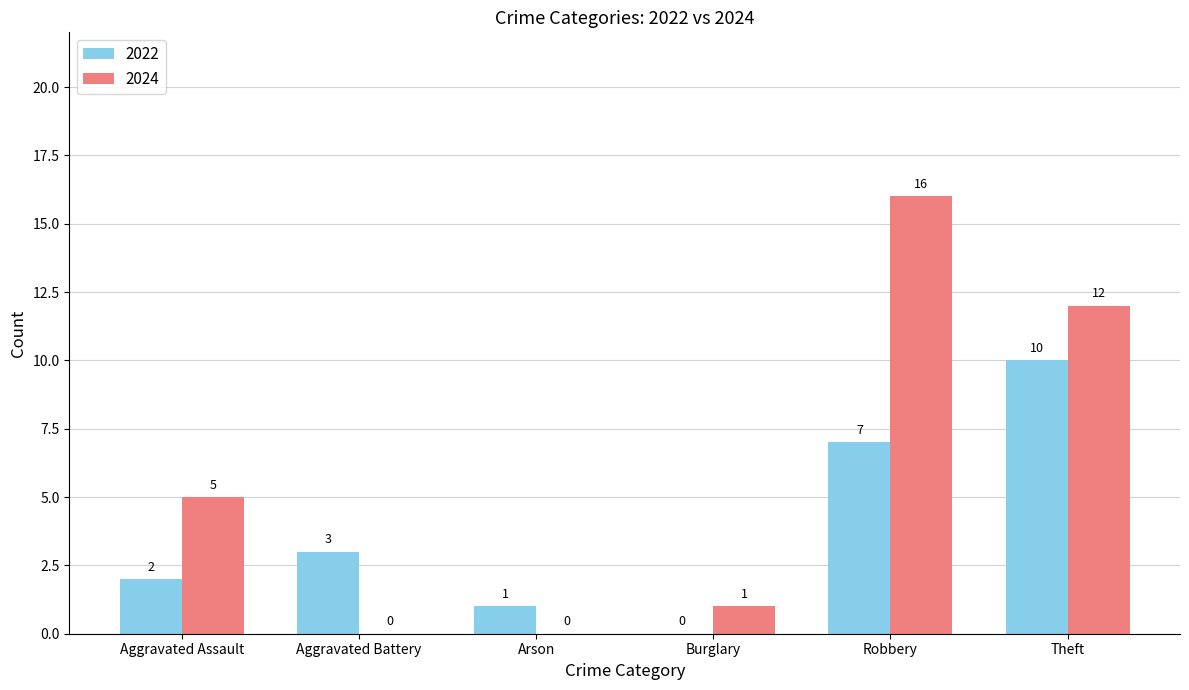

What is the total value across all series at Robbery?

23